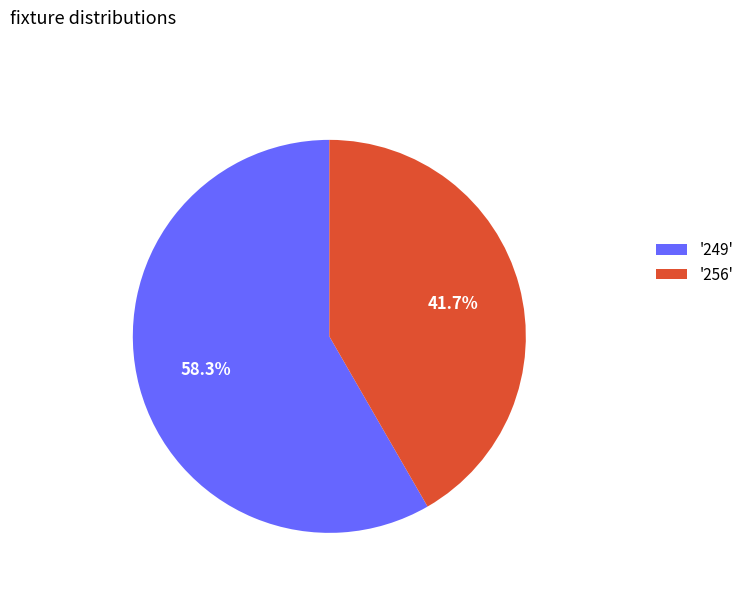

Count the number of slices in the pie.

2